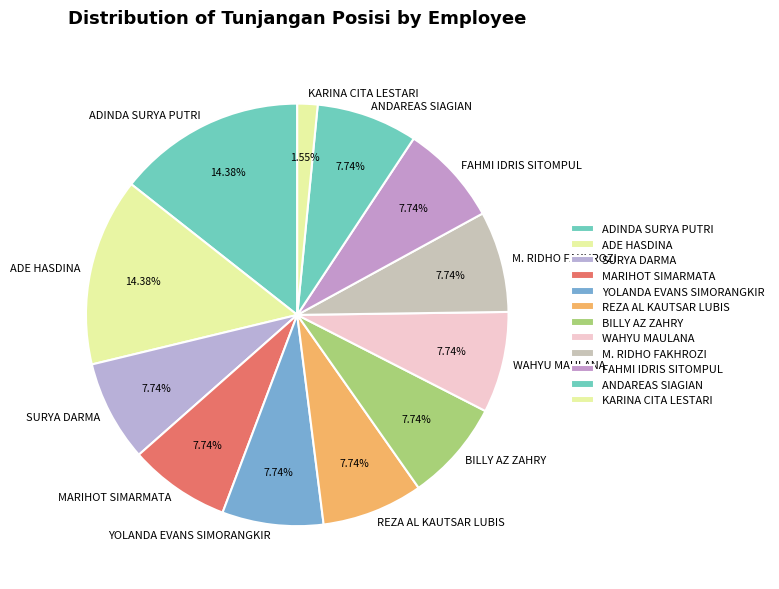

To the nearest percent, what is the difference between the REZA AL KAUTSAR LUBIS and ADINDA SURYA PUTRI slice percentages?

7%